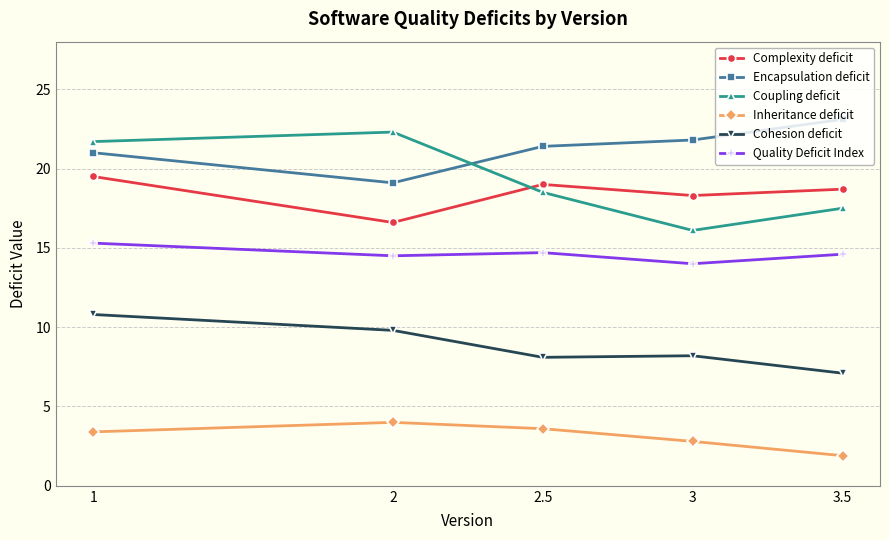

Between 2 and 3, which series saw the biggest shift?

Coupling deficit